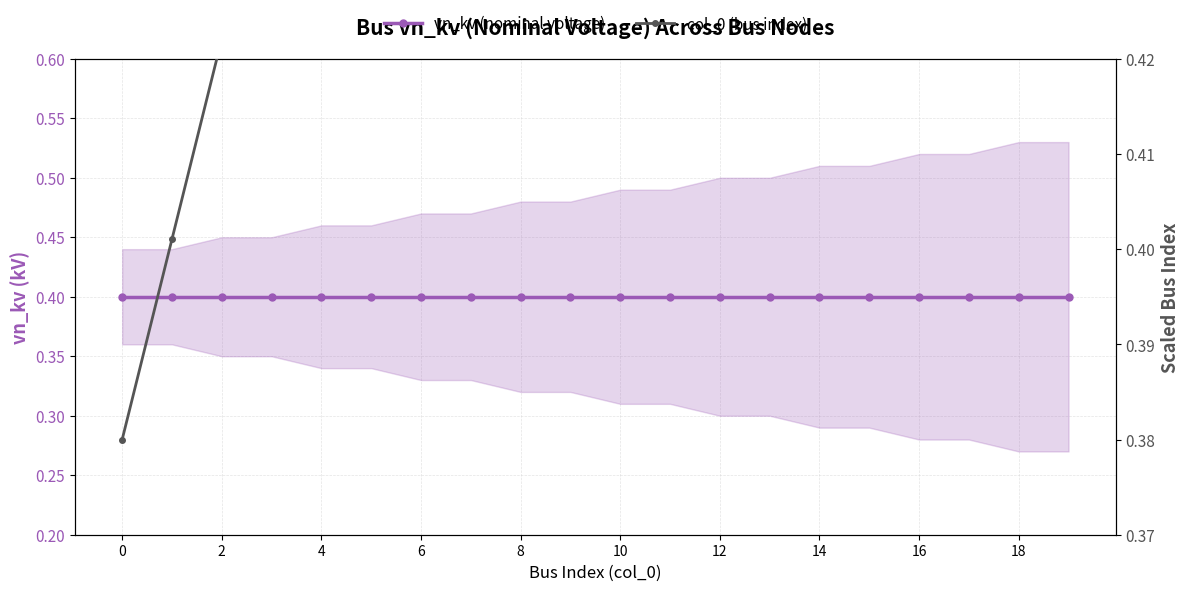

What are all the series names shown in the legend?

vn_kv (nominal voltage), col_0 (bus index)